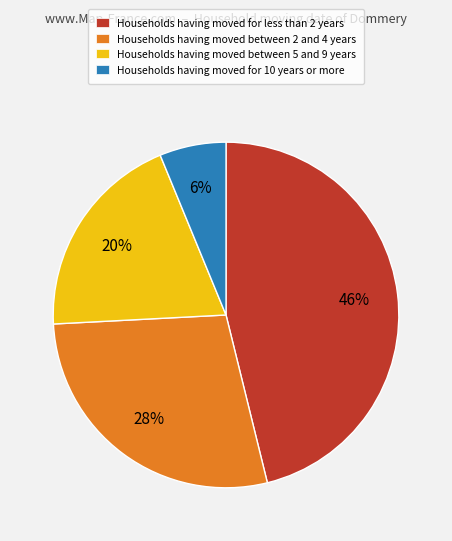

Is it true that Households having moved between 2 and 4 years is 39% of the pie?

False